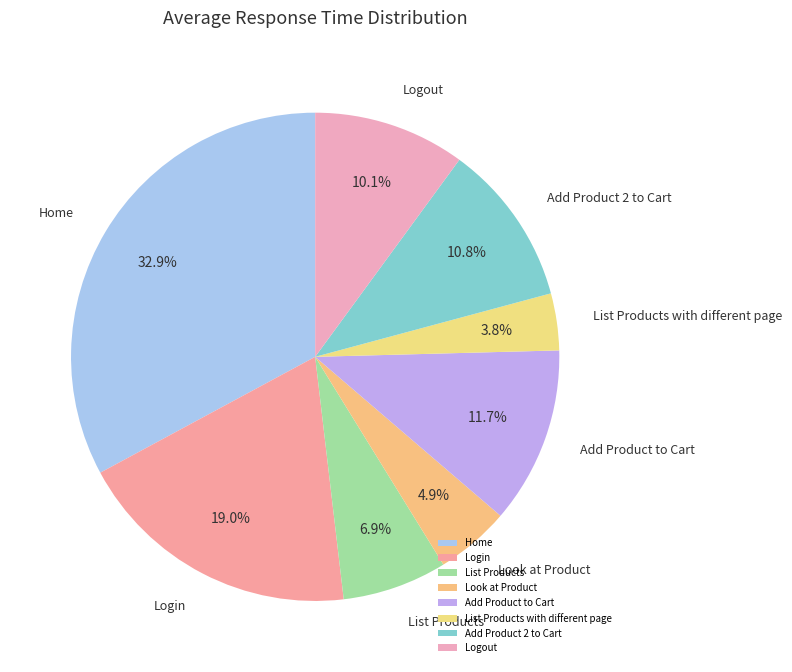

What percentage is NOT represented by Logout?

89.9%